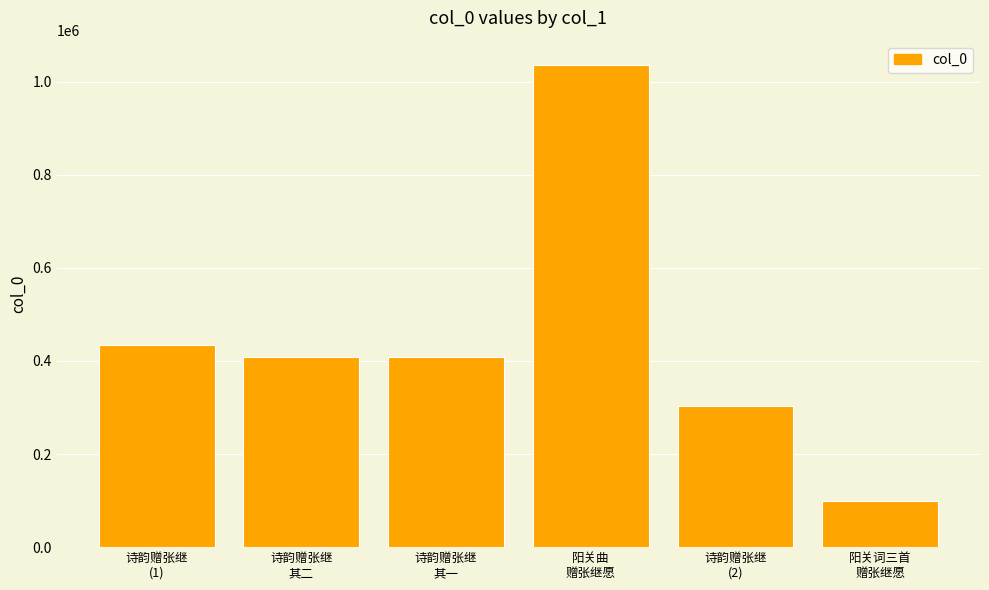

What is the greatest value displayed?

1036058